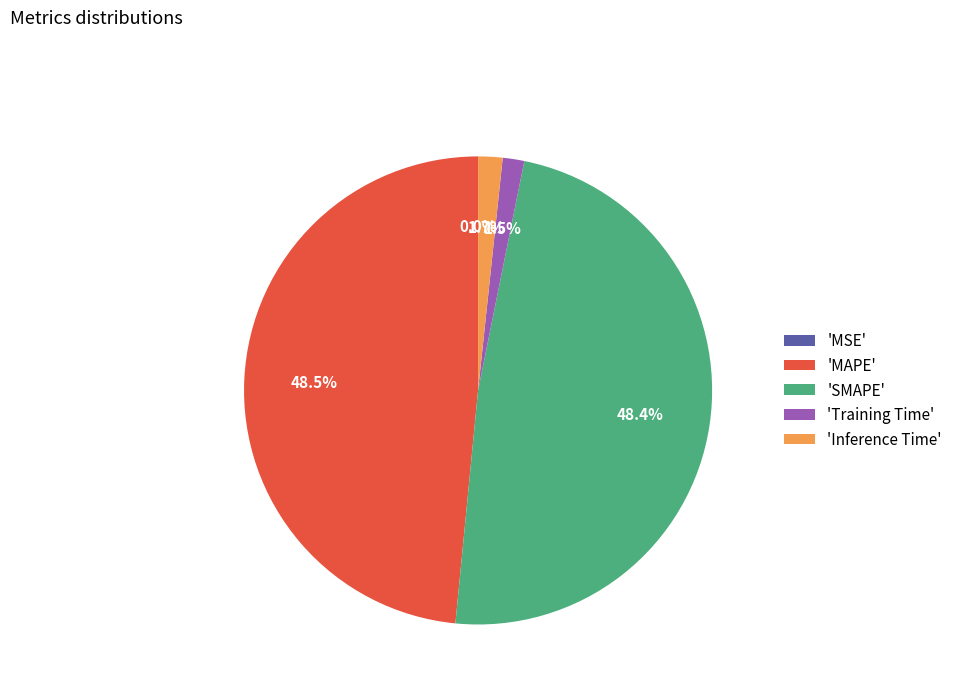

How much of the chart is everything except 'Training Time'?

98.5%